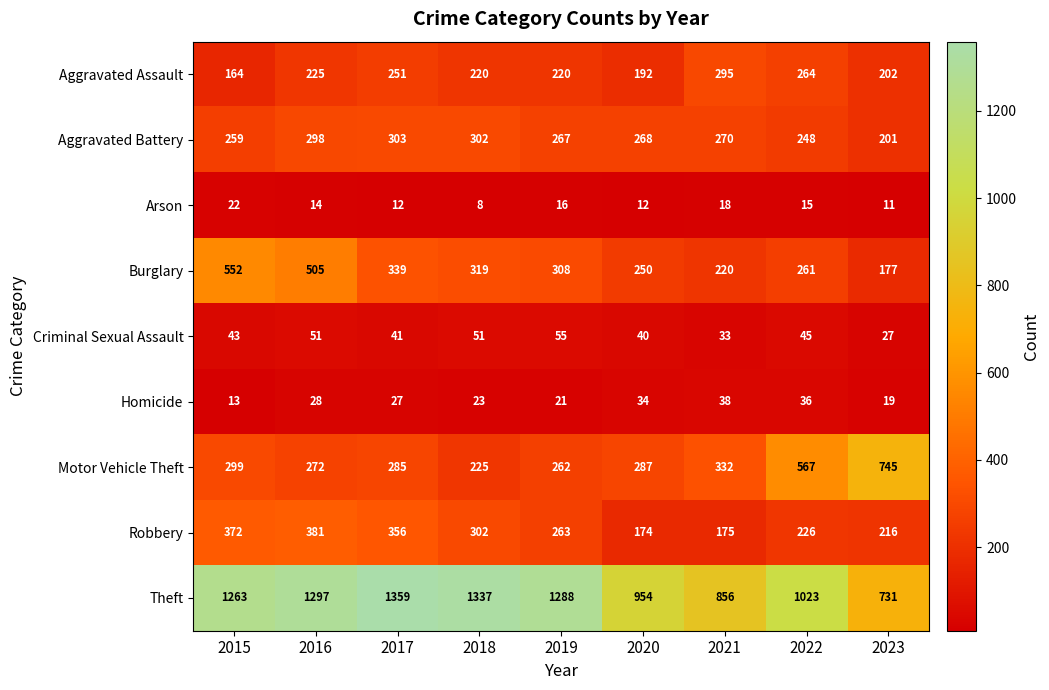

What is the difference between the maximum and minimum values in the Arson series?

14